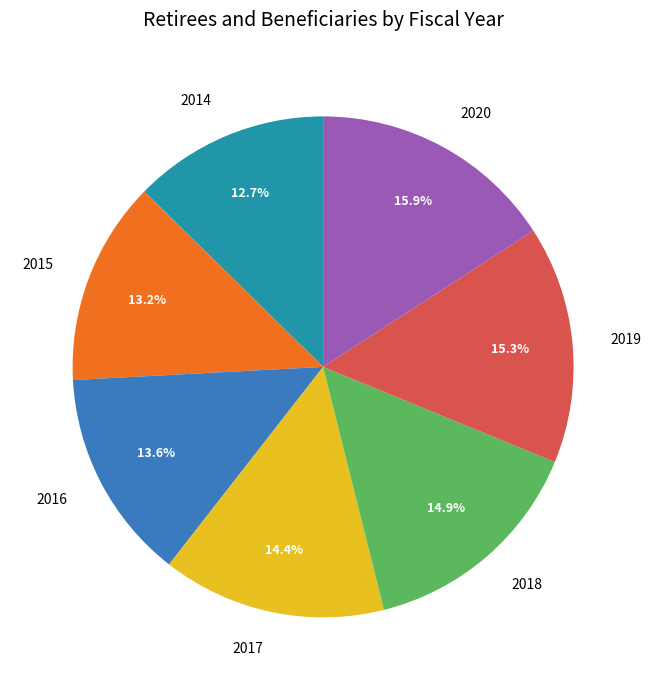

True or false: 2020 accounts for 16% of the total.

True